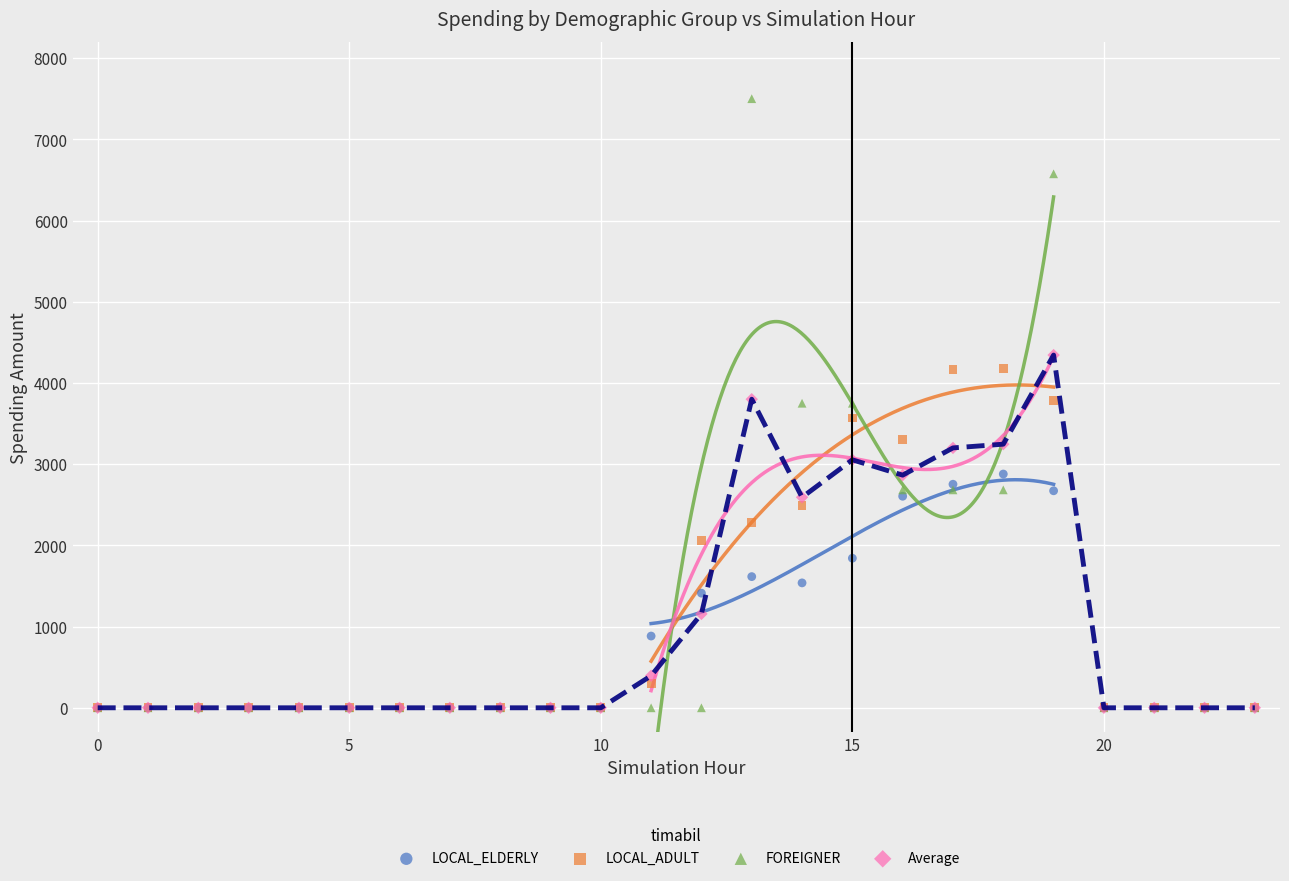

Which series contains the highest Y value?

FOREIGNER